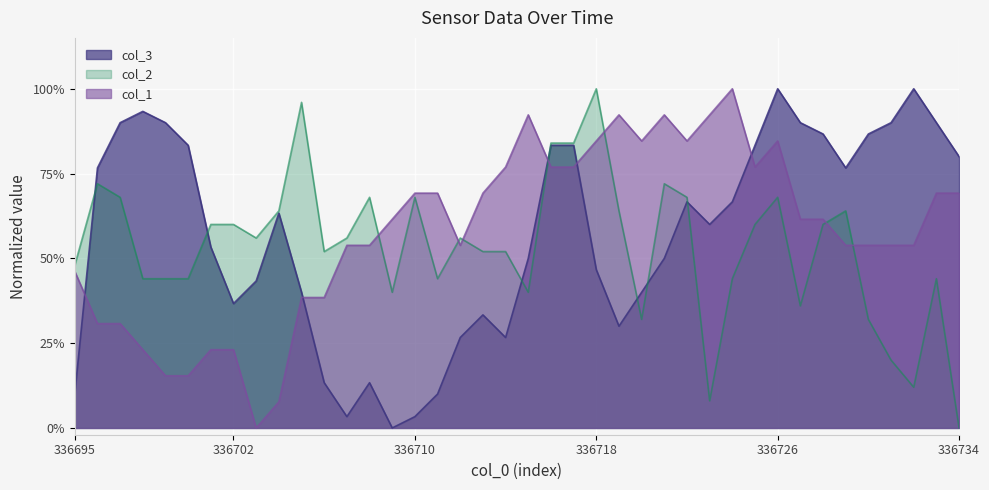

Reading left to right, transcribe all the data shown in this chart.

col_1: 0.5	0.3	0.3	0.2	0.2	0.2	0.2	0.2	0.0	0.1	0.4	0.4	0.5	0.5	0.6	0.7	0.7	0.5	0.7	0.8	0.9	0.8	0.8	0.8	0.9	0.8	0.9	0.8	0.9	1.0	0.8	0.8	0.6	0.6	0.5	0.5	0.5	0.5	0.7	0.7
col_2: 0.5	0.7	0.7	0.4	0.4	0.4	0.6	0.6	0.6	0.6	1.0	0.5	0.6	0.7	0.4	0.7	0.4	0.6	0.5	0.5	0.4	0.8	0.8	1.0	0.6	0.3	0.7	0.7	0.1	0.4	0.6	0.7	0.4	0.6	0.6	0.3	0.2	0.1	0.4	0.0
col_3: 0.1	0.8	0.9	0.9	0.9	0.8	0.5	0.4	0.4	0.6	0.4	0.1	0.0	0.1	0.0	0.0	0.1	0.3	0.3	0.3	0.5	0.8	0.8	0.5	0.3	0.4	0.5	0.7	0.6	0.7	0.8	1.0	0.9	0.9	0.8	0.9	0.9	1.0	0.9	0.8